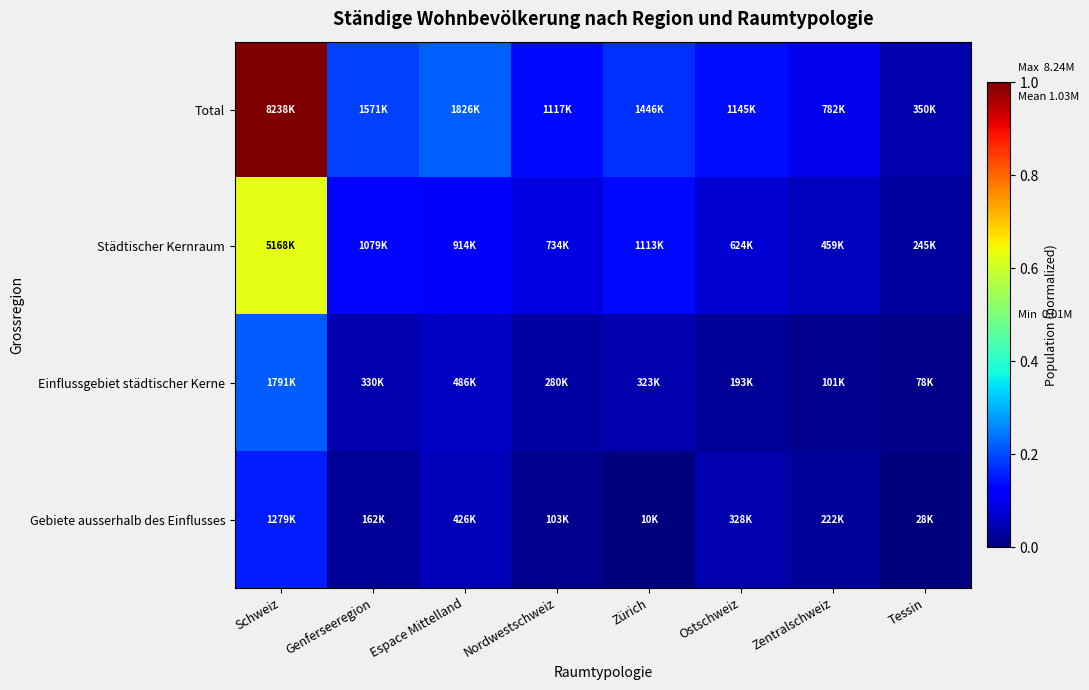

What is the total value across all series at Zentralschweiz?

0.2